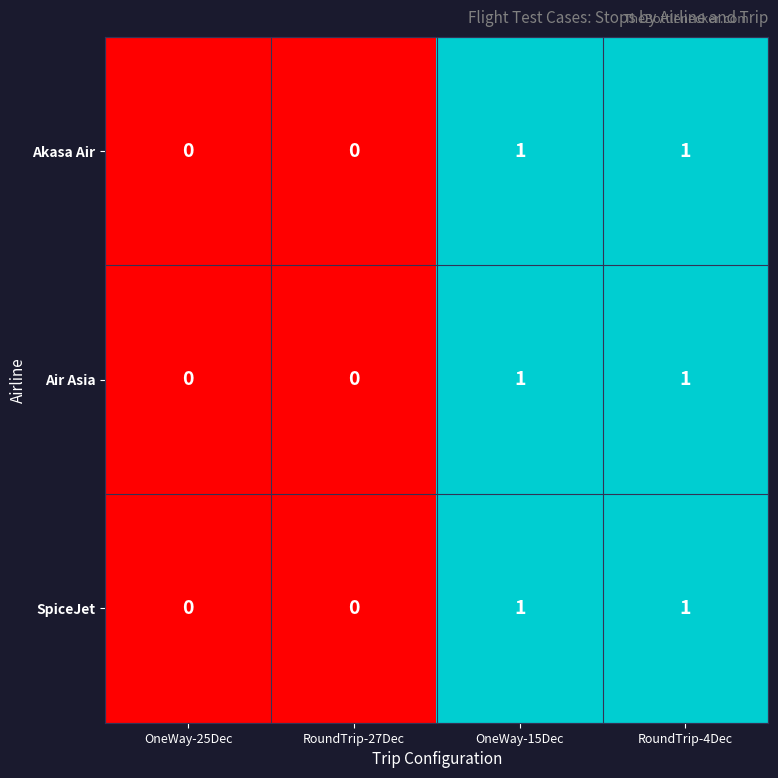

How many Air Asia values are between 0 and 1?

4